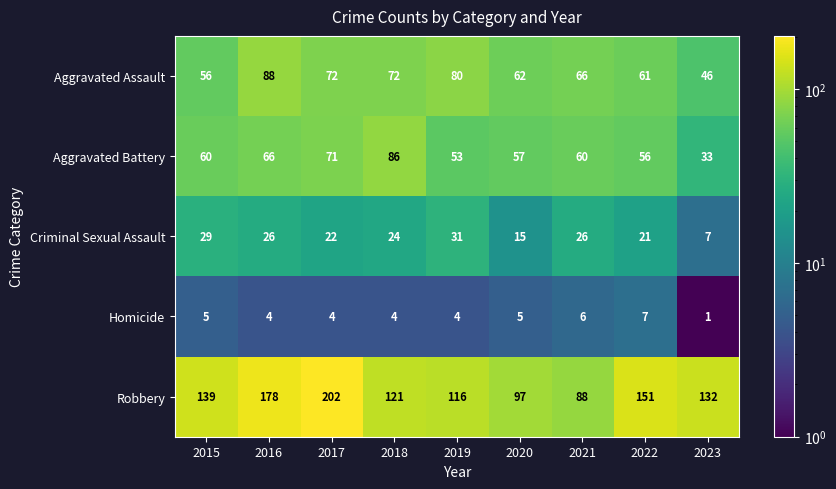

True or false: Aggravated Assault has a value of 18 at 2022.

False